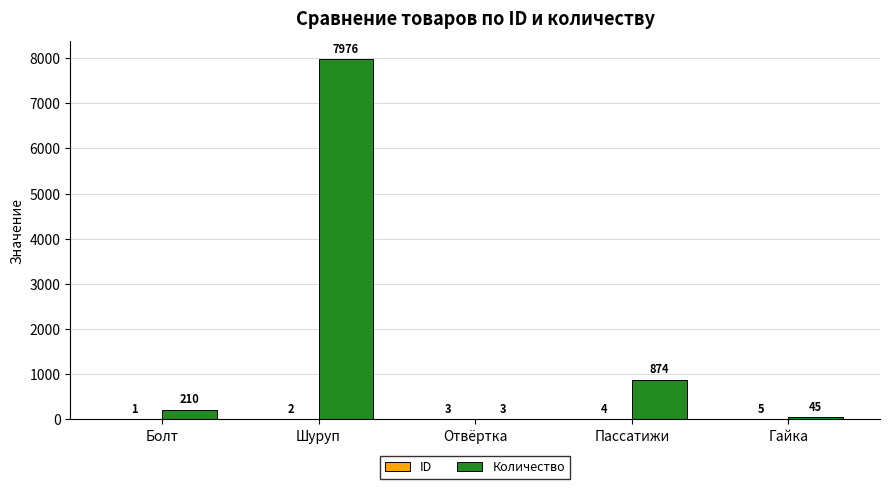

What is the sum of the Количество values at Пассатижи and Шуруп?

8850